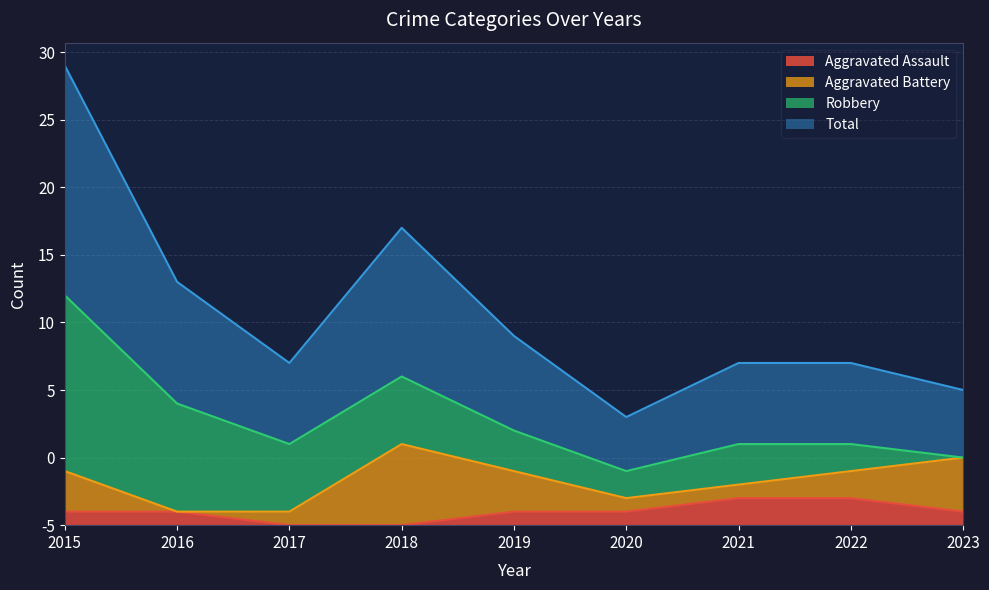

Which series has the largest range (max minus min)?

Total